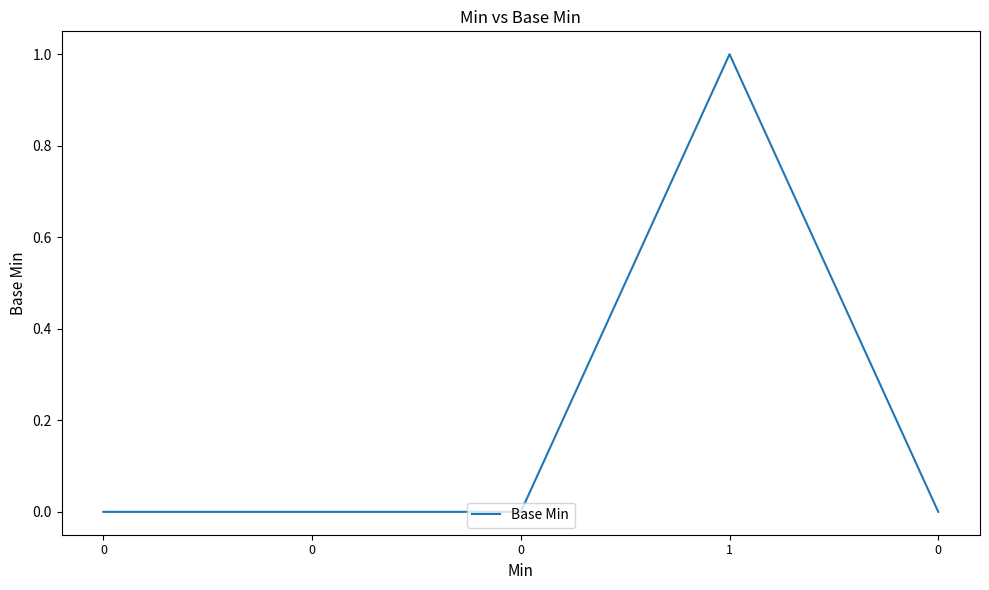

Does the chart display data point markers on the line(s)?

No